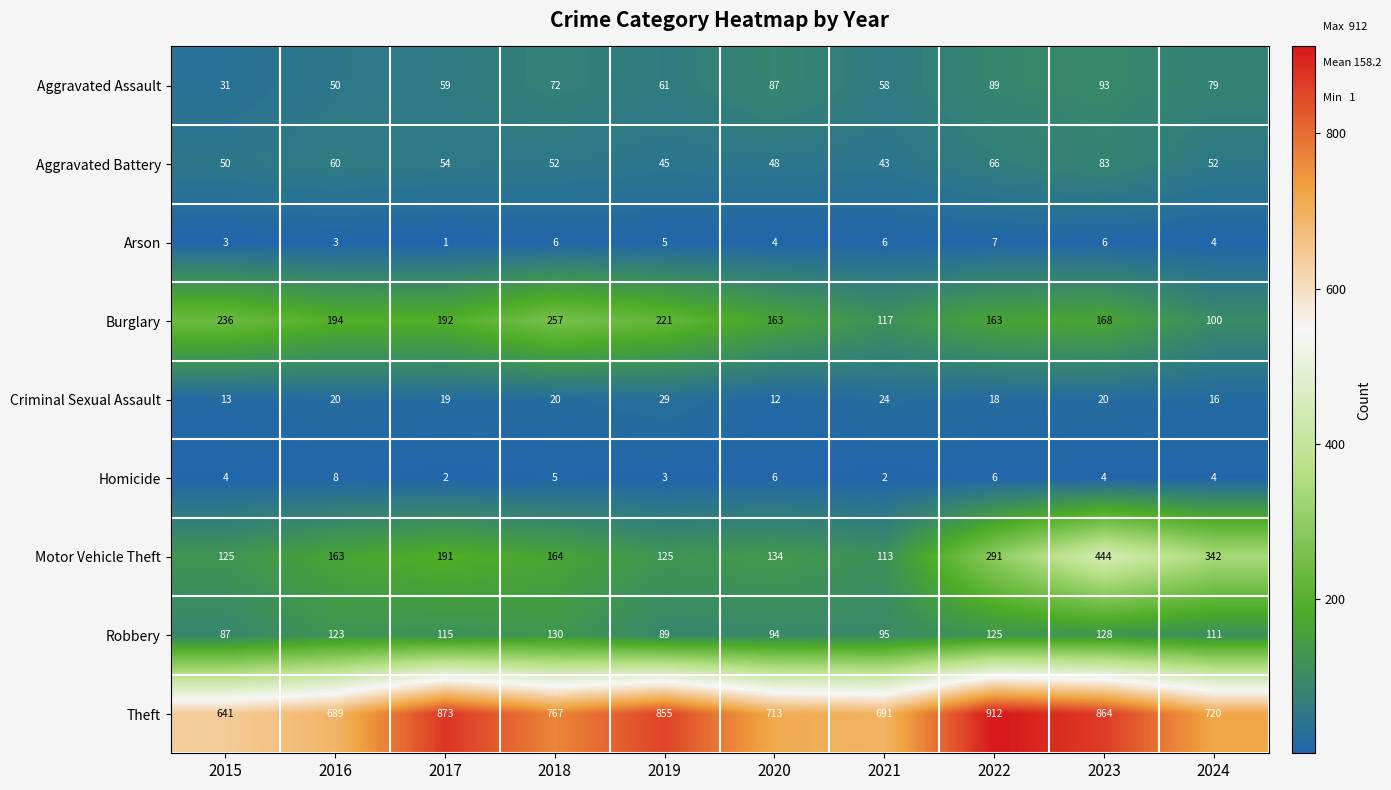

What is the difference between the maximum and second lowest values in the Theft series?

223